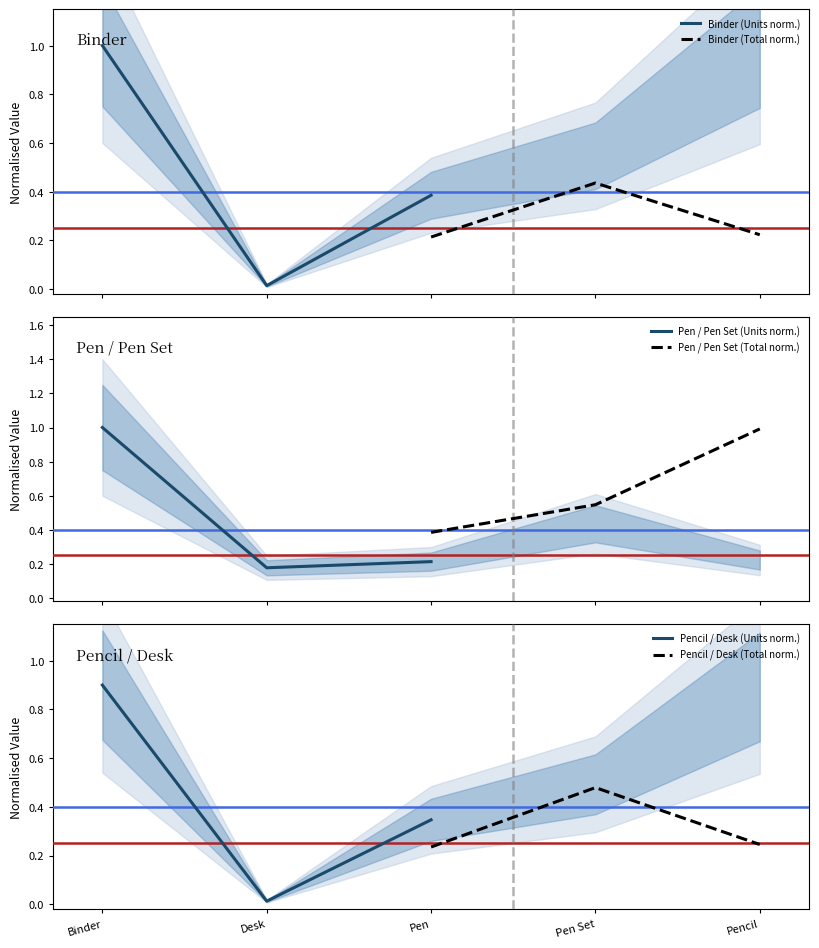

What is the maximum value for Binder (Units norm.)?

1.0